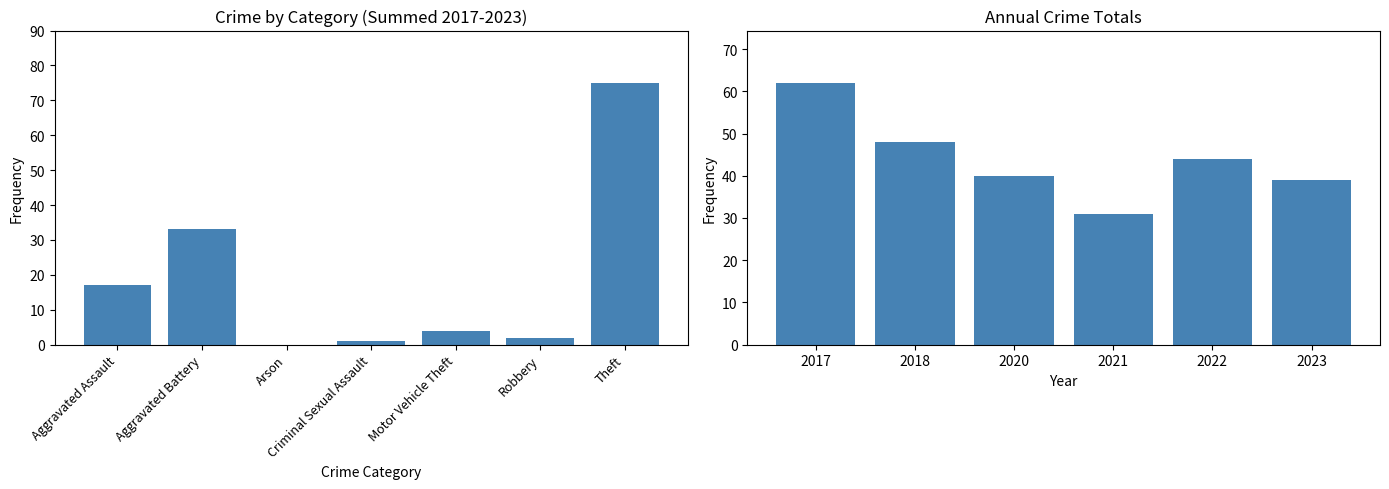

At which label does 2018 first exceed 1?

Aggravated Battery